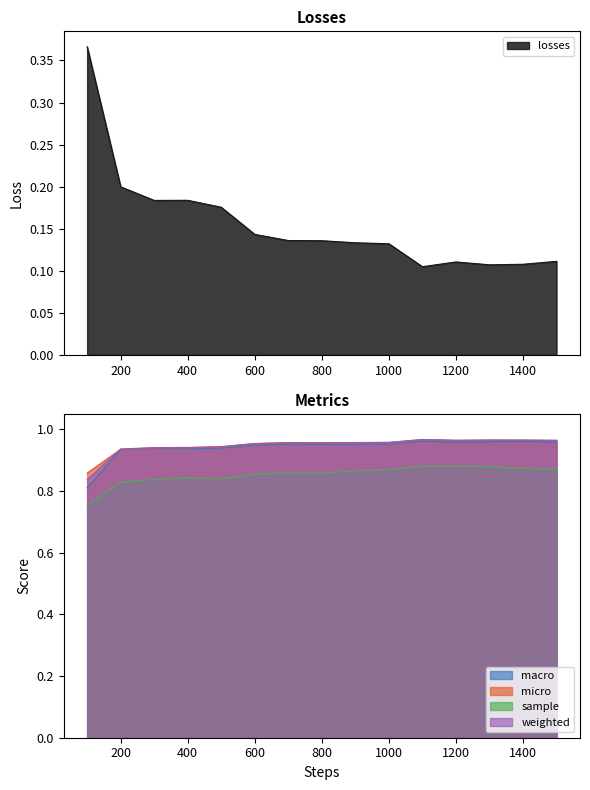

True or false: losses and sample intersect in this chart.

False